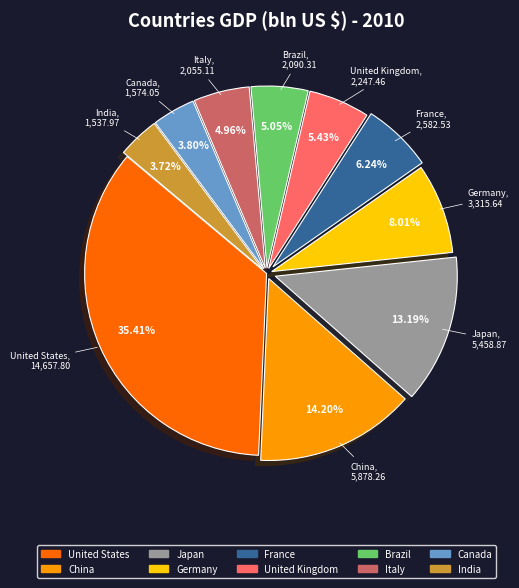

Does any single category account for the majority?

No